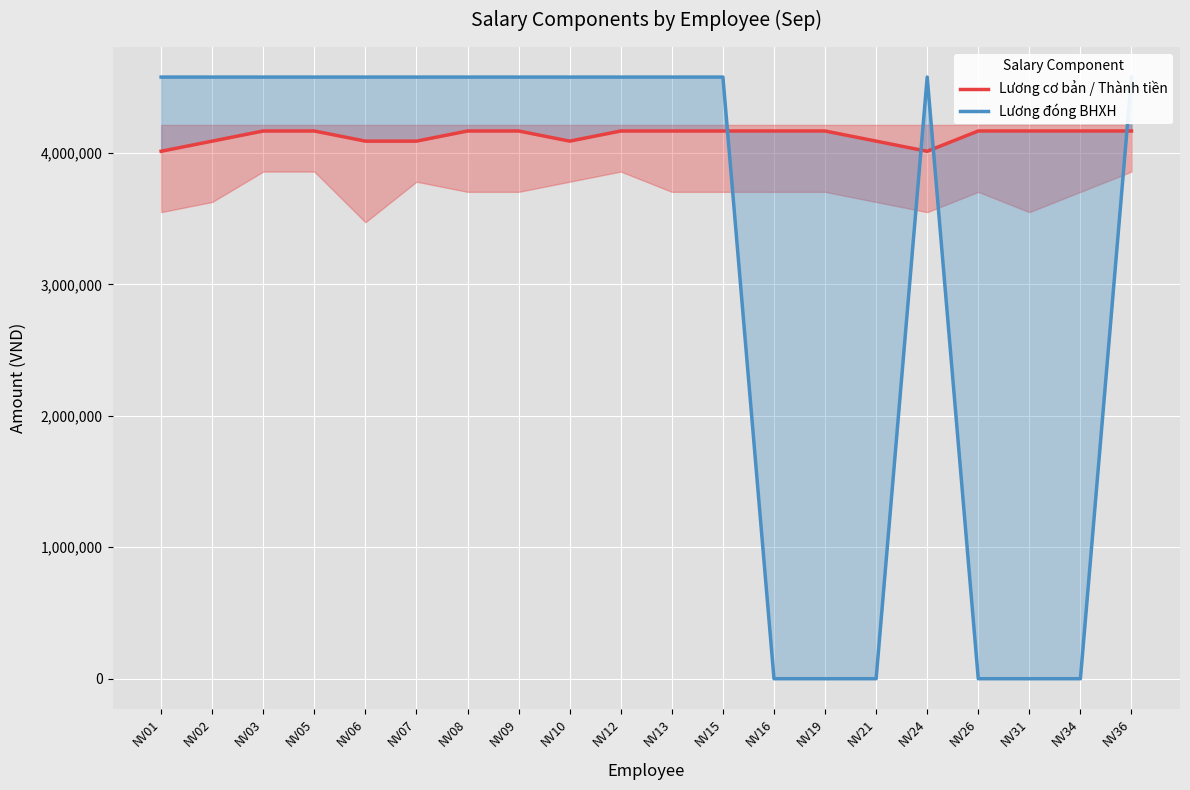

Between NV05 and NV13, which series saw the biggest shift?

Lương cơ bản / Thành tiền